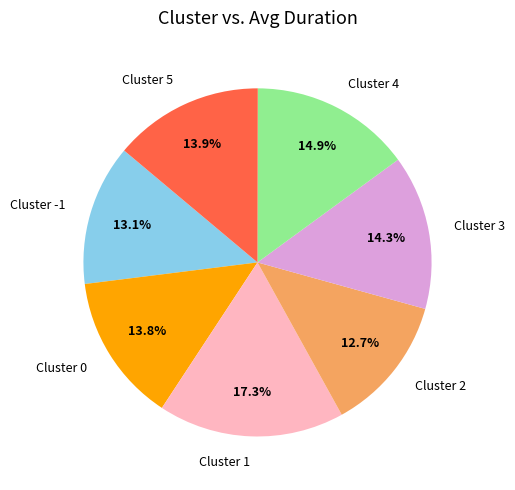

Is it true that Cluster -1 is 13% of the pie?

True